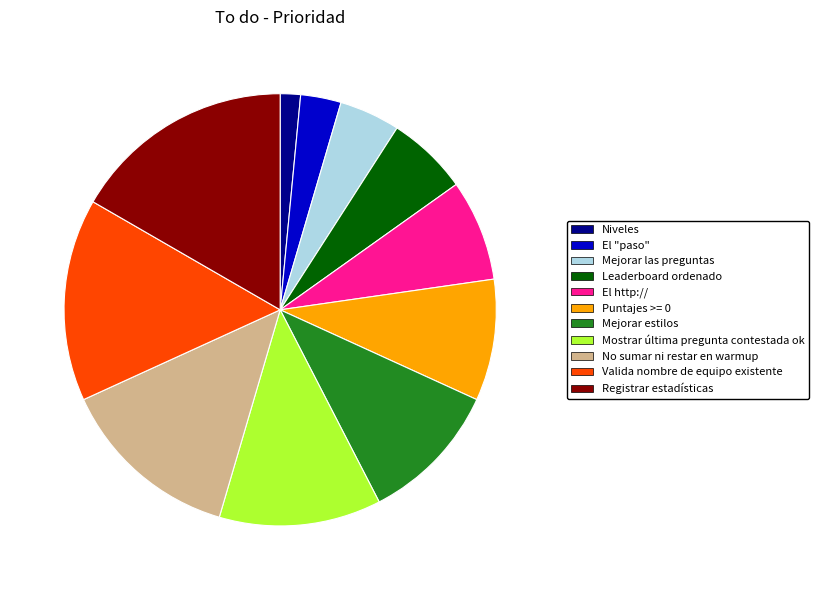

Rank the categories by value from highest to lowest.

Registrar estadísticas, Valida nombre de equipo existente, No sumar ni restar en warmup, Mostrar última pregunta contestada ok, Mejorar estilos, Puntajes >= 0, El http://, Leaderboard ordenado, Mejorar las preguntas, El "paso", Niveles